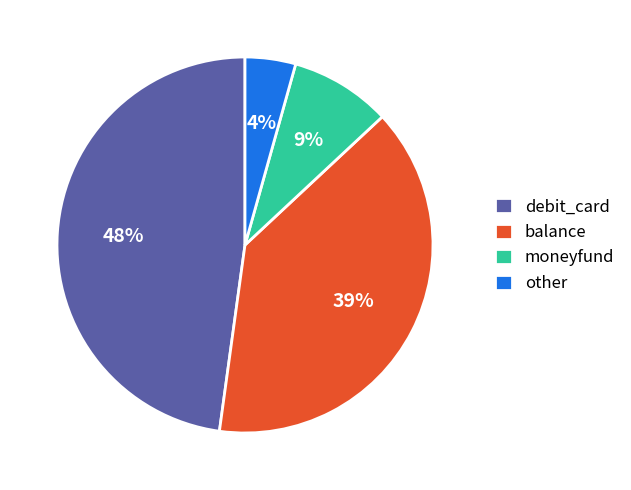

To the nearest percent, what is the combined percentage of balance and debit_card?

87%